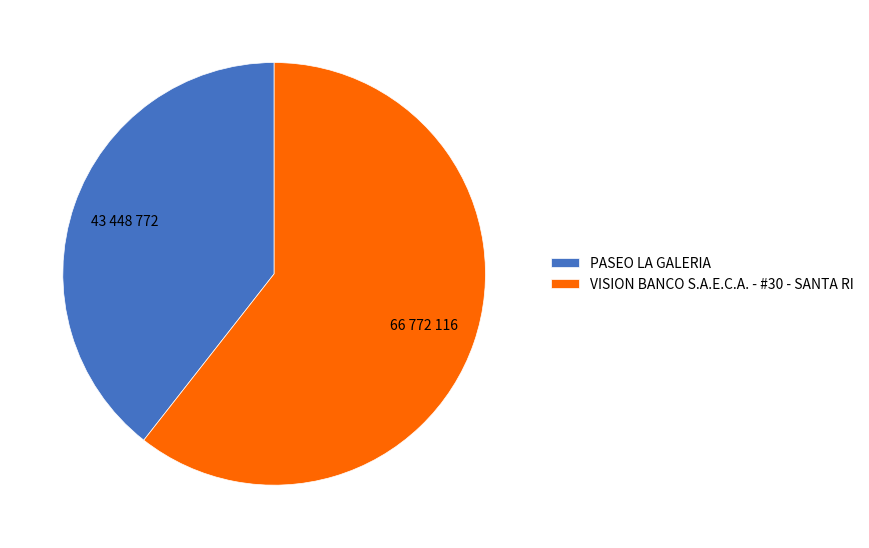

Which category accounts for the majority?

VISION BANCO S.A.E.C.A. - #30 - SANTA RI